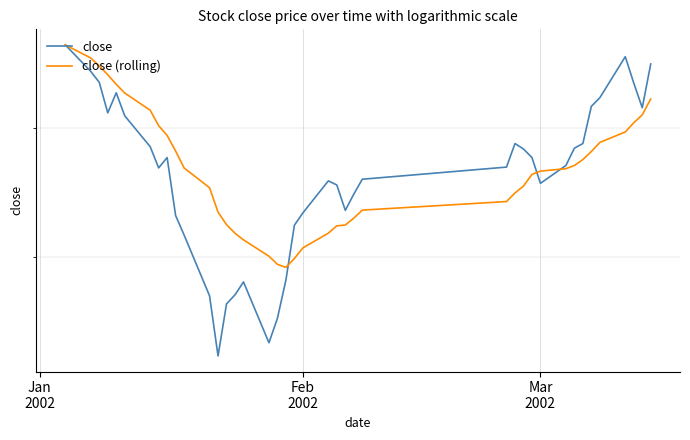

What are all the series names shown in the legend?

close, close (rolling)